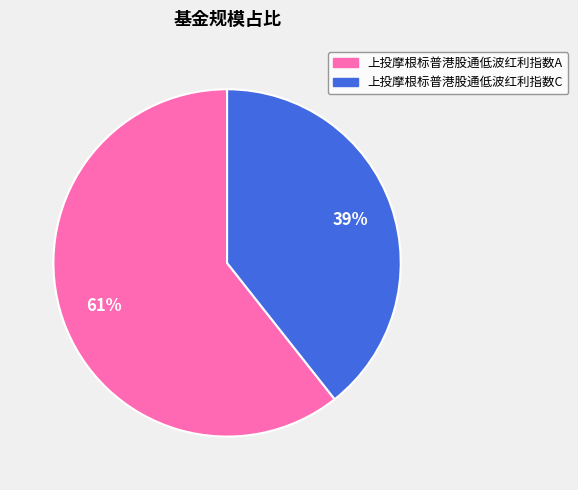

The 上投摩根标普港股通低波红利指数C slice represents 39% of the pie. True or false?

True